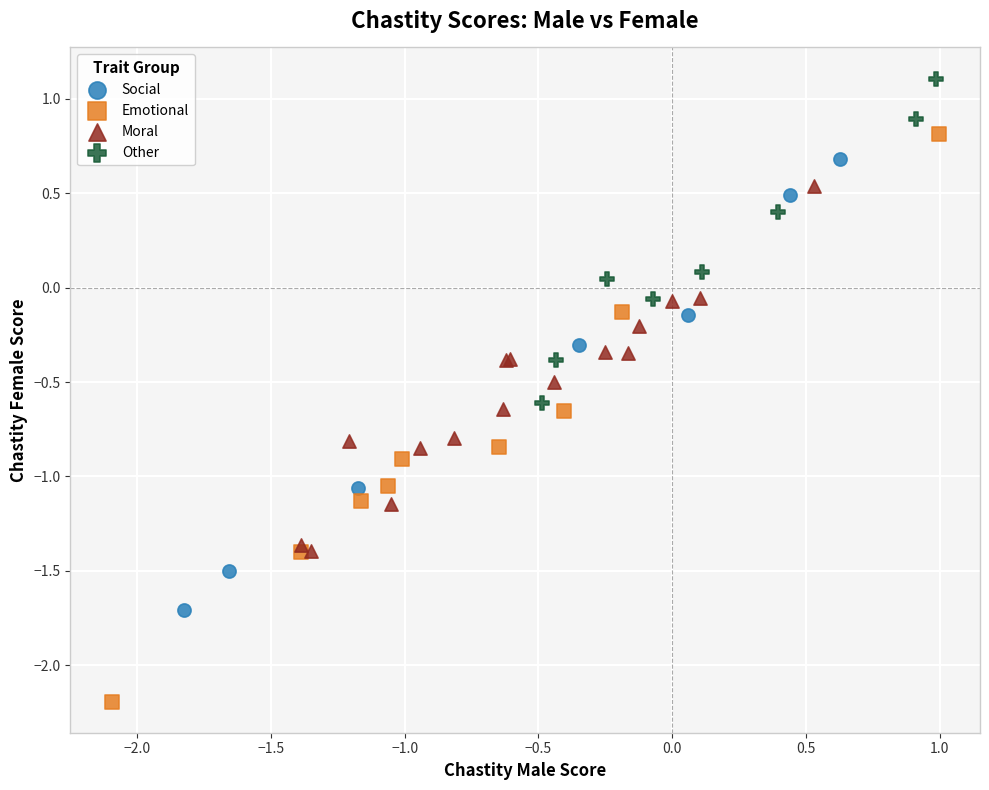

What are all the series names shown in the legend?

Social, Emotional, Moral, Other